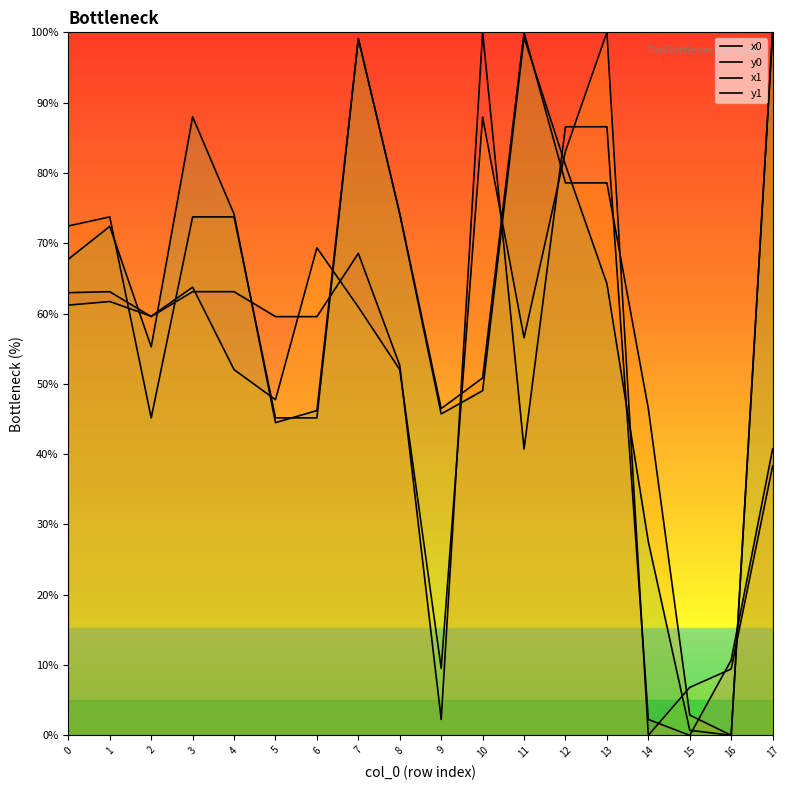

Is the value of y0 at 17 greater than the value of x1 at 8?

Yes